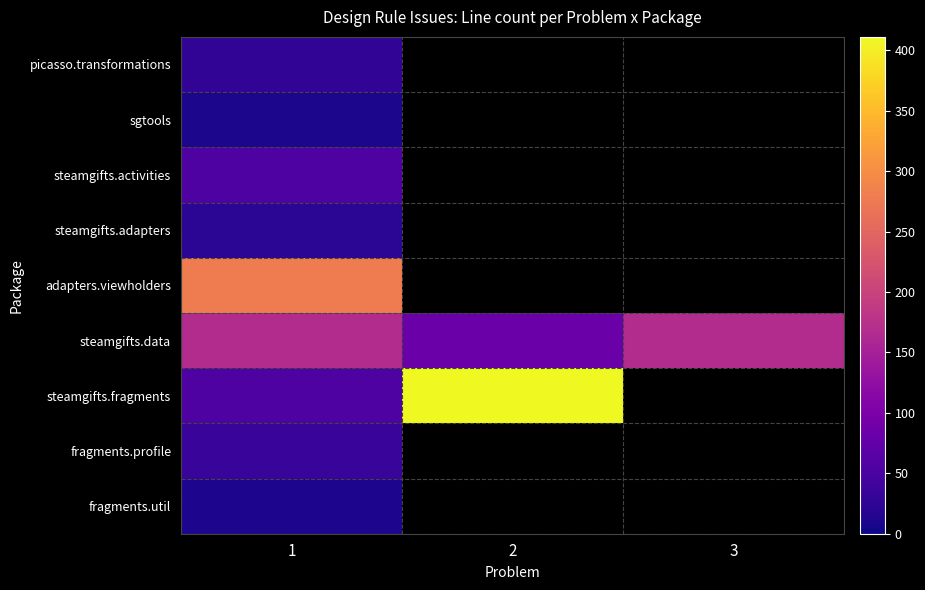

The steamgifts.adapters series shows 5.5 at 1. True or false?

False